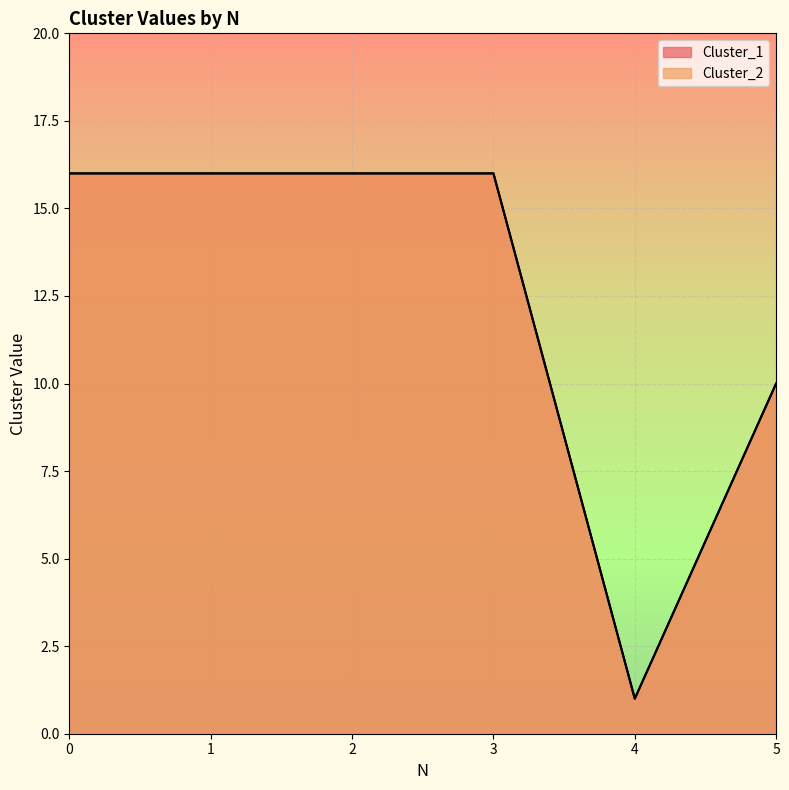

True or false: Cluster_2 and Cluster_1 intersect in this chart.

False